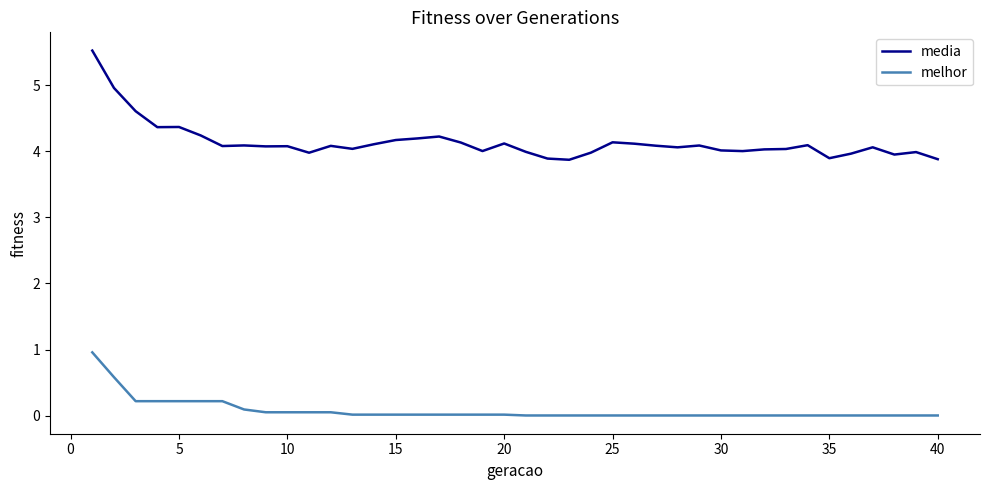

What is the average value of the media series?

4.1